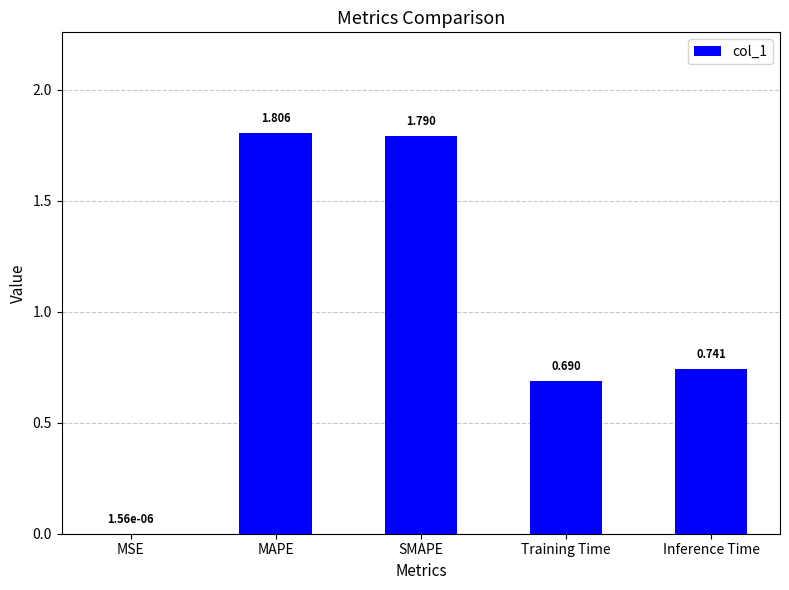

What is the sum of the values at MAPE and Inference Time?

2.5